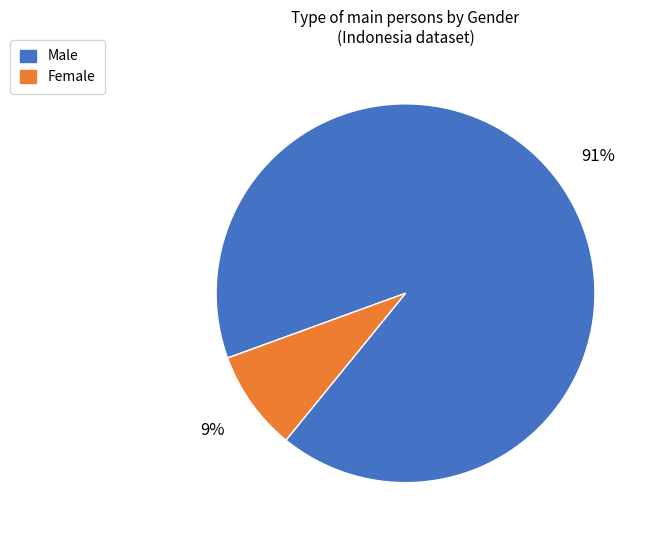

Which slice represents more than half of the pie?

Male